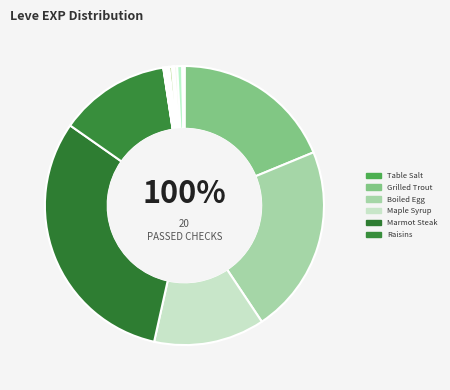

What is the largest slice in the pie chart?

Marmot Steak